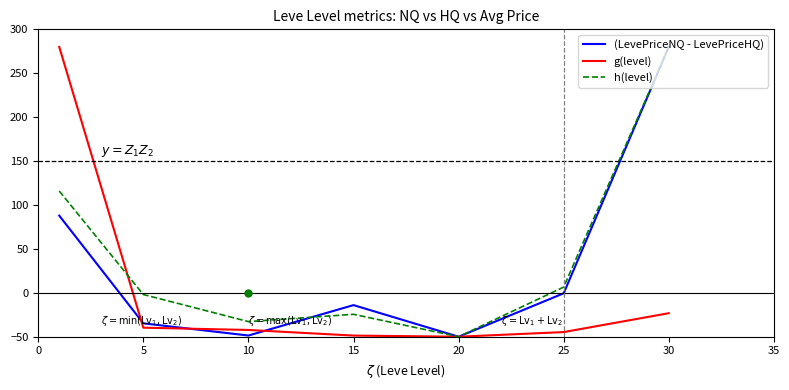

What is the lowest value of the g(level) series?

-50.0